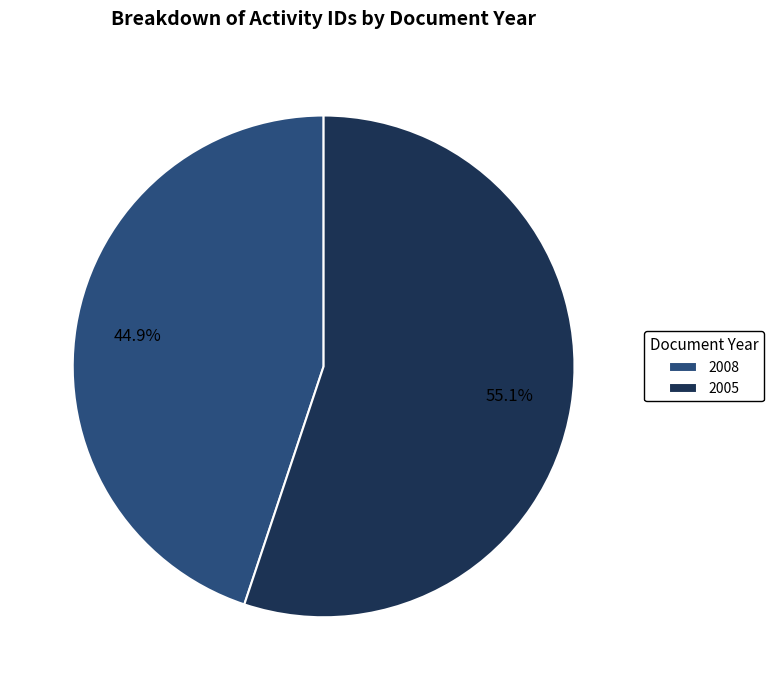

Which slice is the largest?

2005